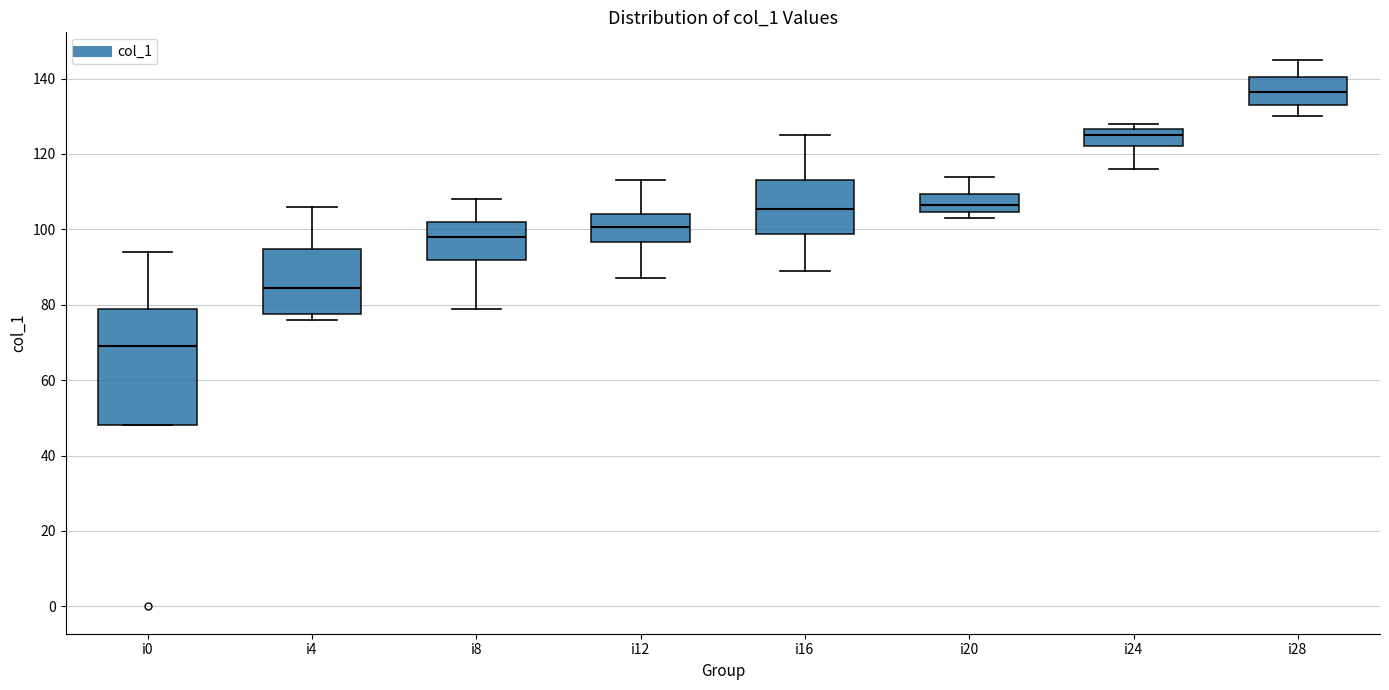

Where is the lower edge of the box for i8 on the y-axis? The values are not printed on the chart, so give them approximately, as read against the axis.

92